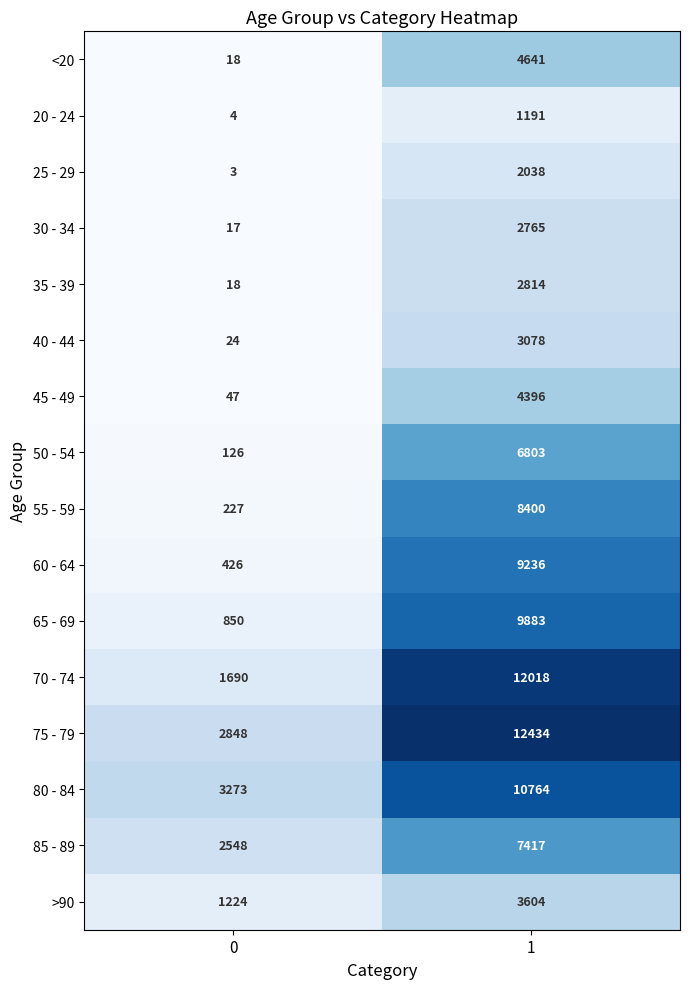

The value of 80 - 84 at 0 is 5058. True or false?

False